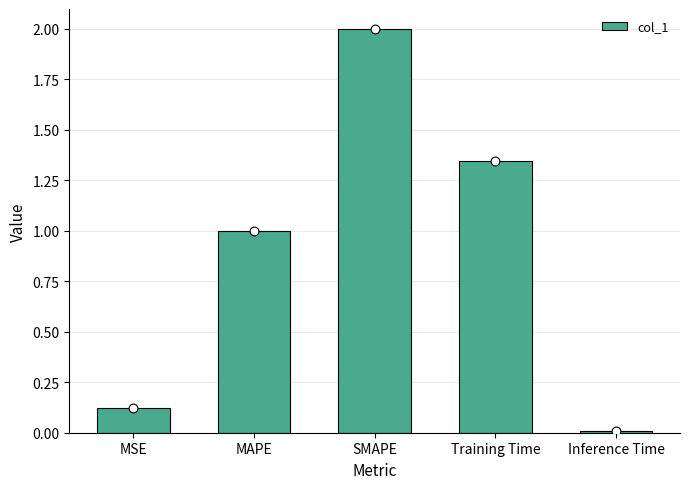

What is the change in value from MSE to Training Time?

+1.2